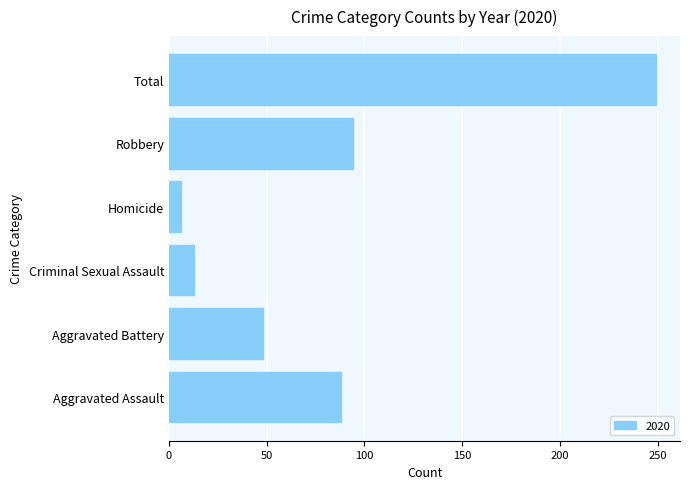

The value at Criminal Sexual Assault is 13. True or false?

True